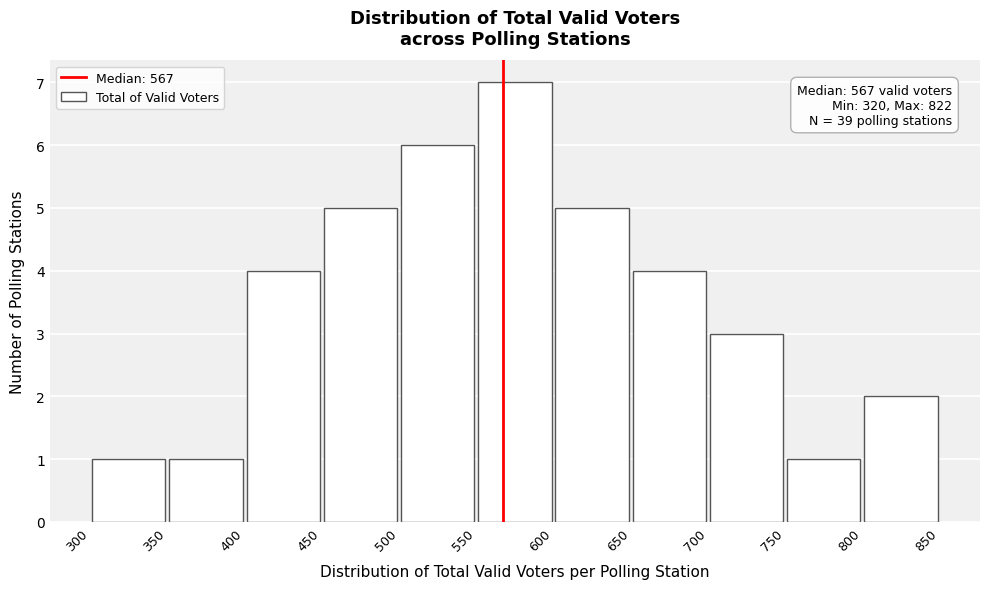

Which range on the x-axis has the tallest bar?

550 to 600